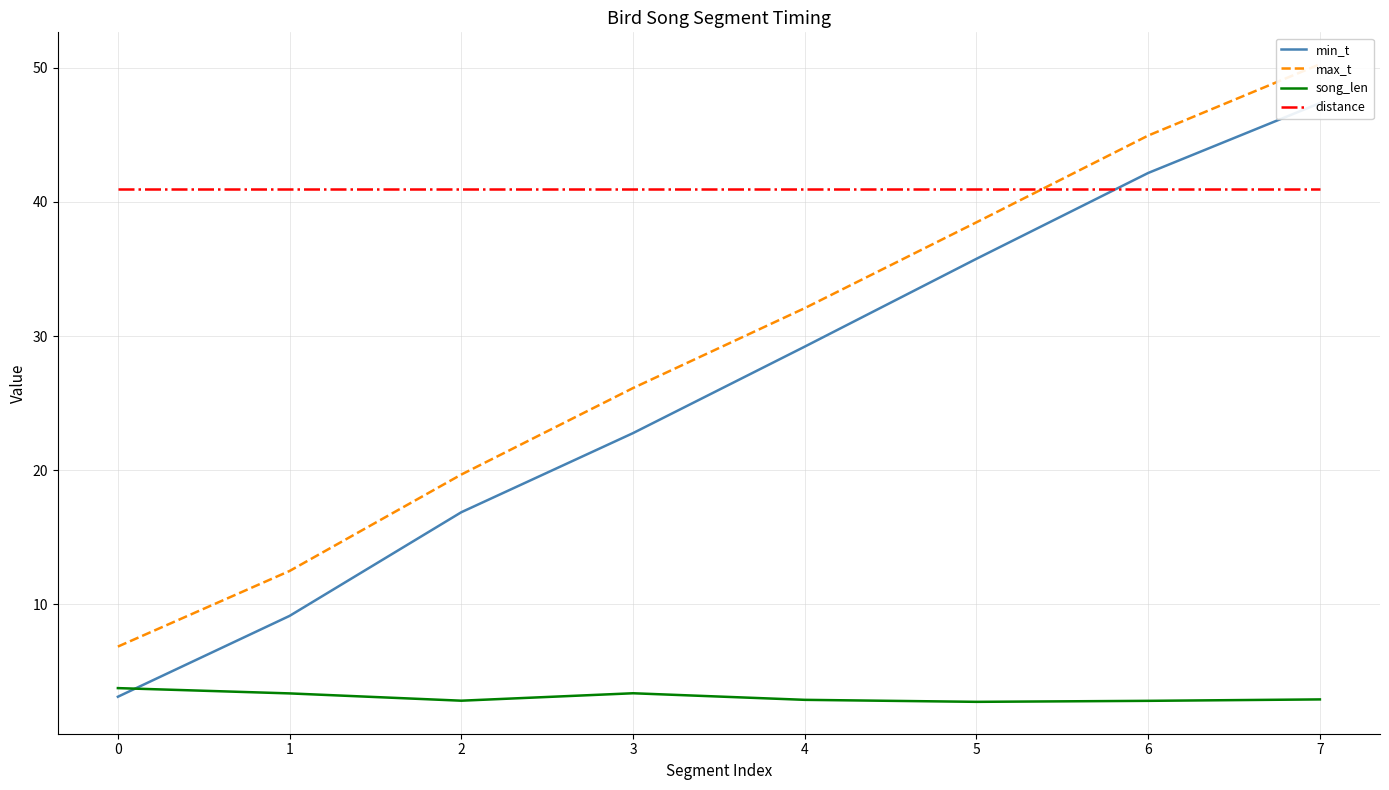

Which label corresponds to the largest value in the chart?

7